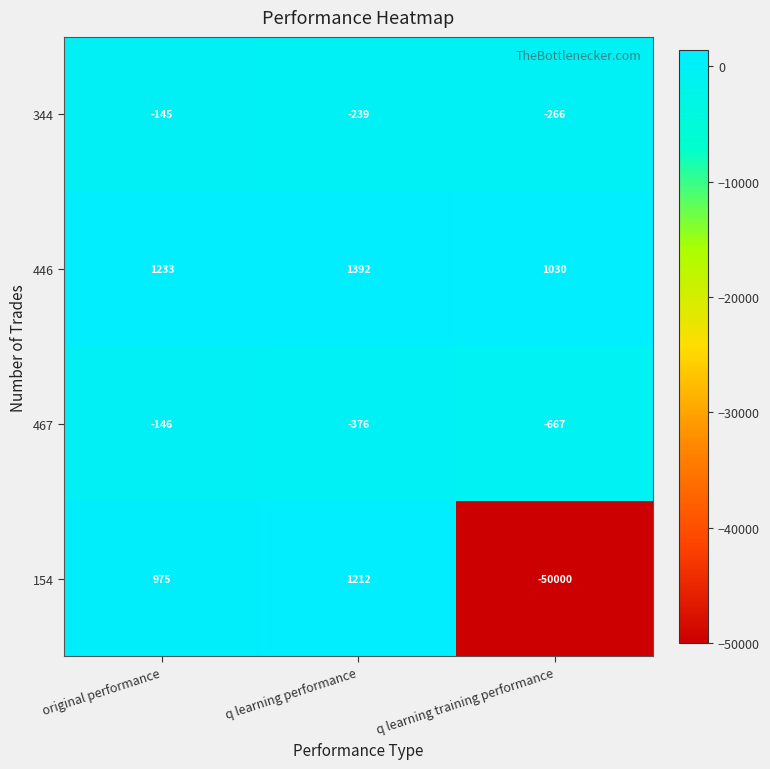

Is it true that 446 equals 1693 at q learning training performance?

False